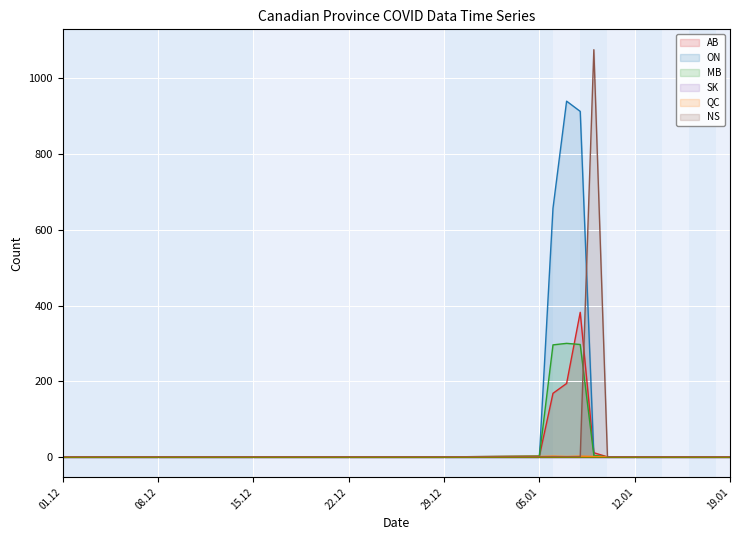

How many lines are shown in the chart?

6